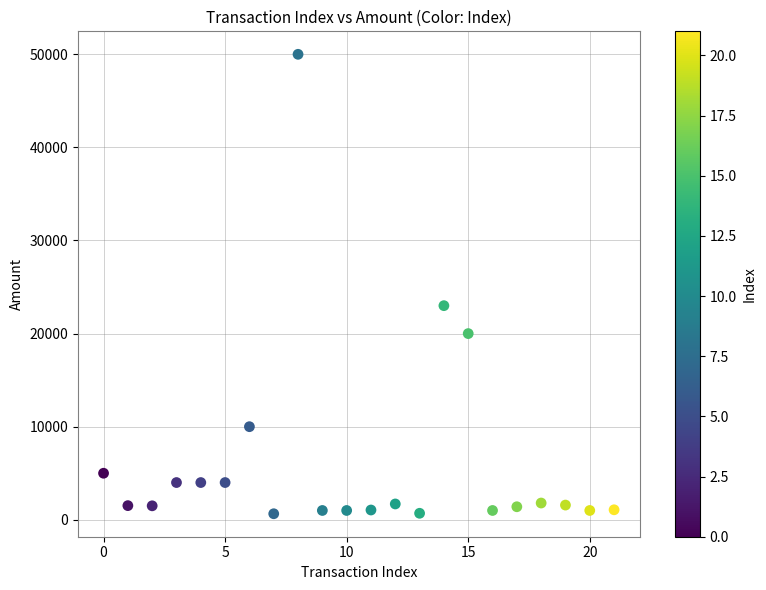

What Y value in the scatter plot is closest to 25324?

23000.0